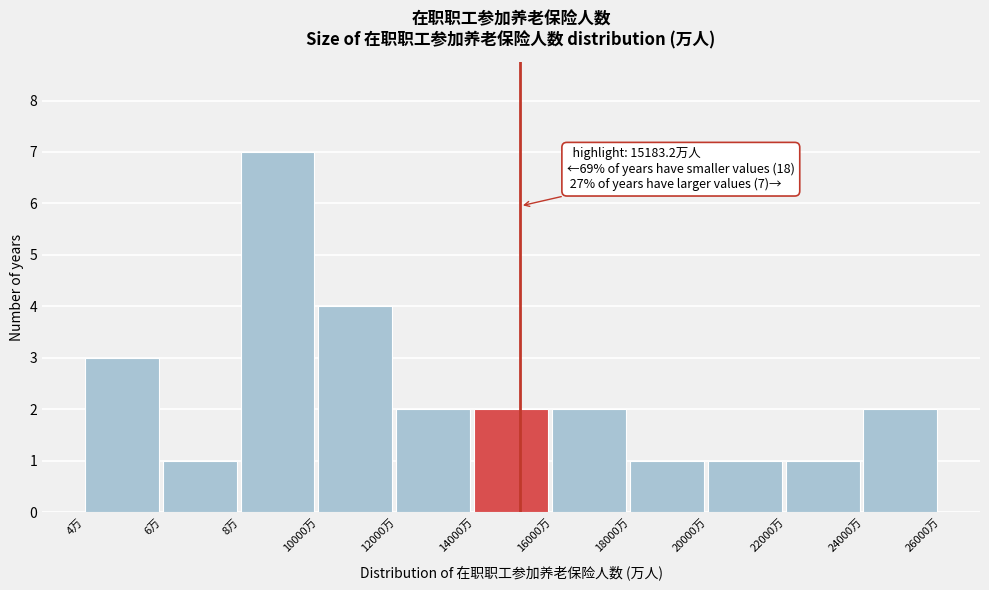

Reading left to right, transcribe all the data shown in this chart.

4万=3	6万=1	8万=7	10000万=4	12000万=2	14000万=2	16000万=2	18000万=1	20000万=1	22000万=1	24000万=2